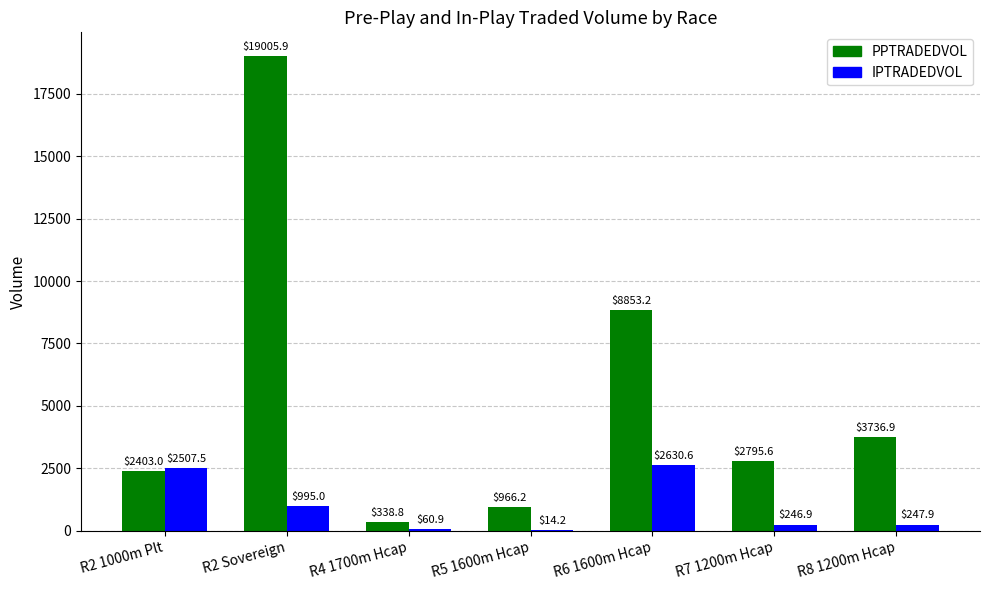

The value of PPTRADEDVOL at R6 1600m Hcap is 3434.7. True or false?

False